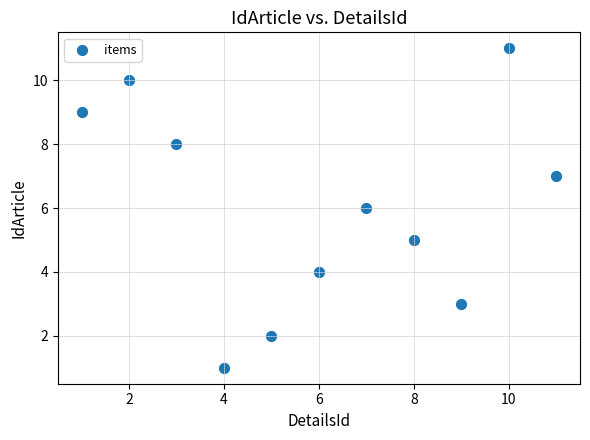

What is the range of Y values (max minus min)?

10